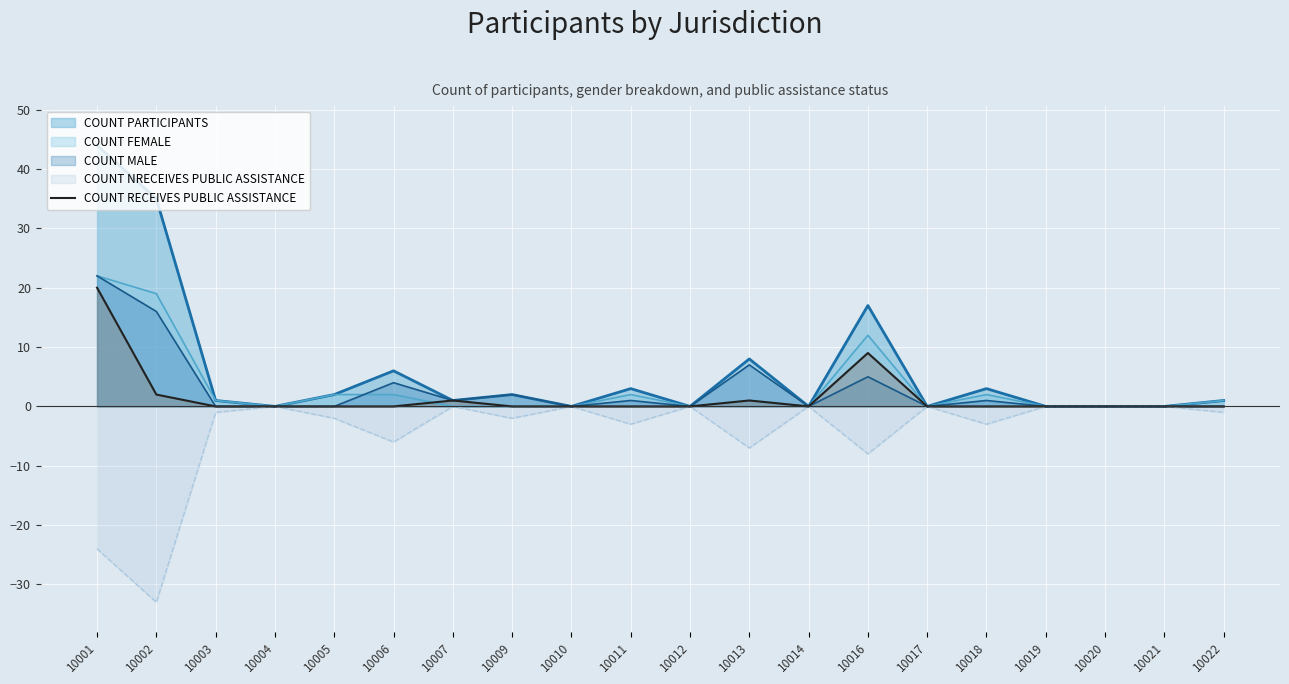

Which series changed the most between 10001 and 10007?

COUNT PARTICIPANTS